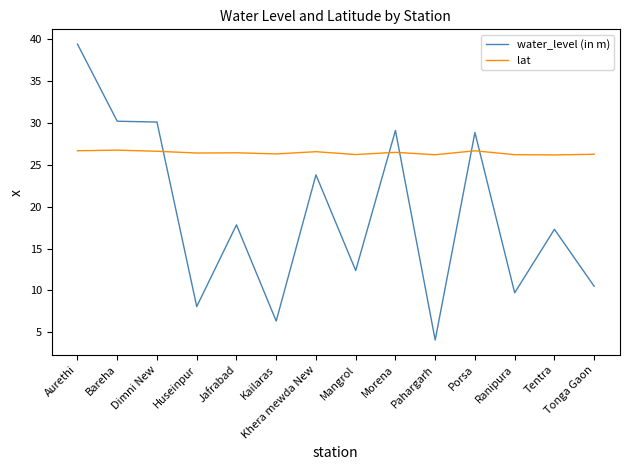

True or false: lat has more than 1 points higher than both neighbors.

True